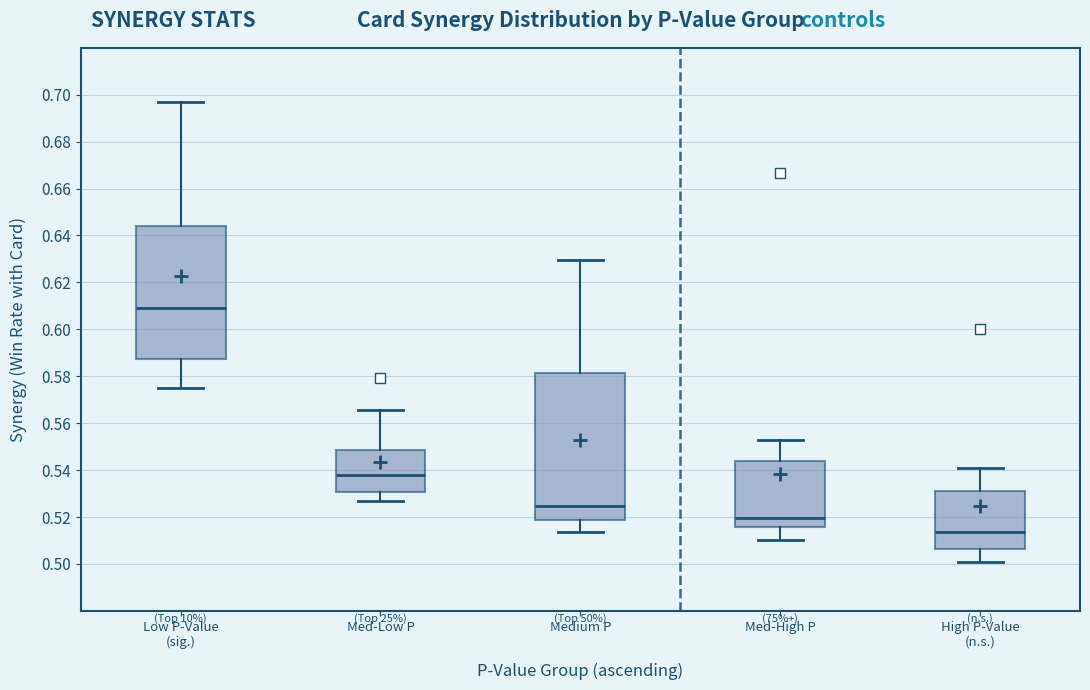

Which box's median line is the lowest?

High P-Value (n.s.)